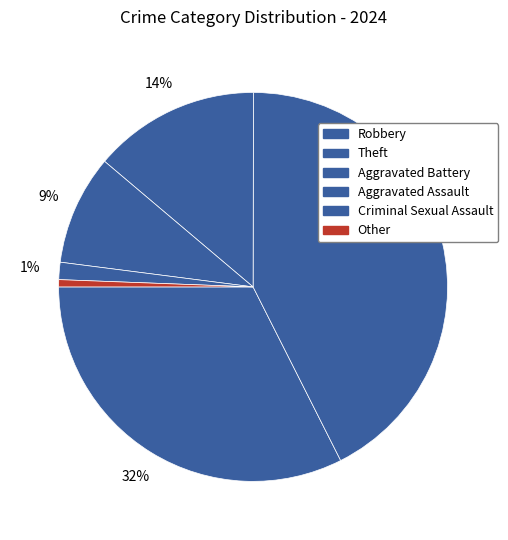

What percentage is NOT represented by Aggravated Battery?

86.1%